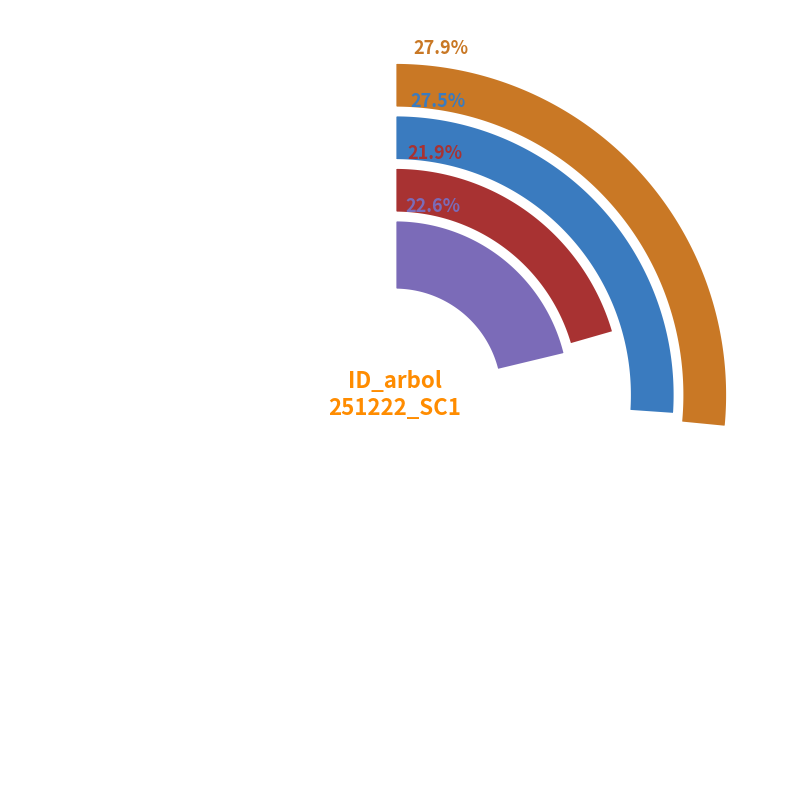

Which category has the smallest portion of the pie?

251222008